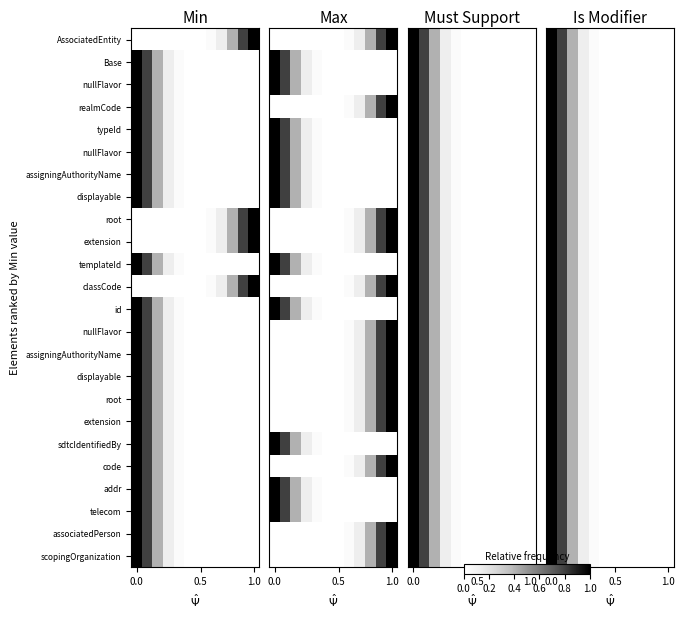

Count the number of categories in the chart.

12